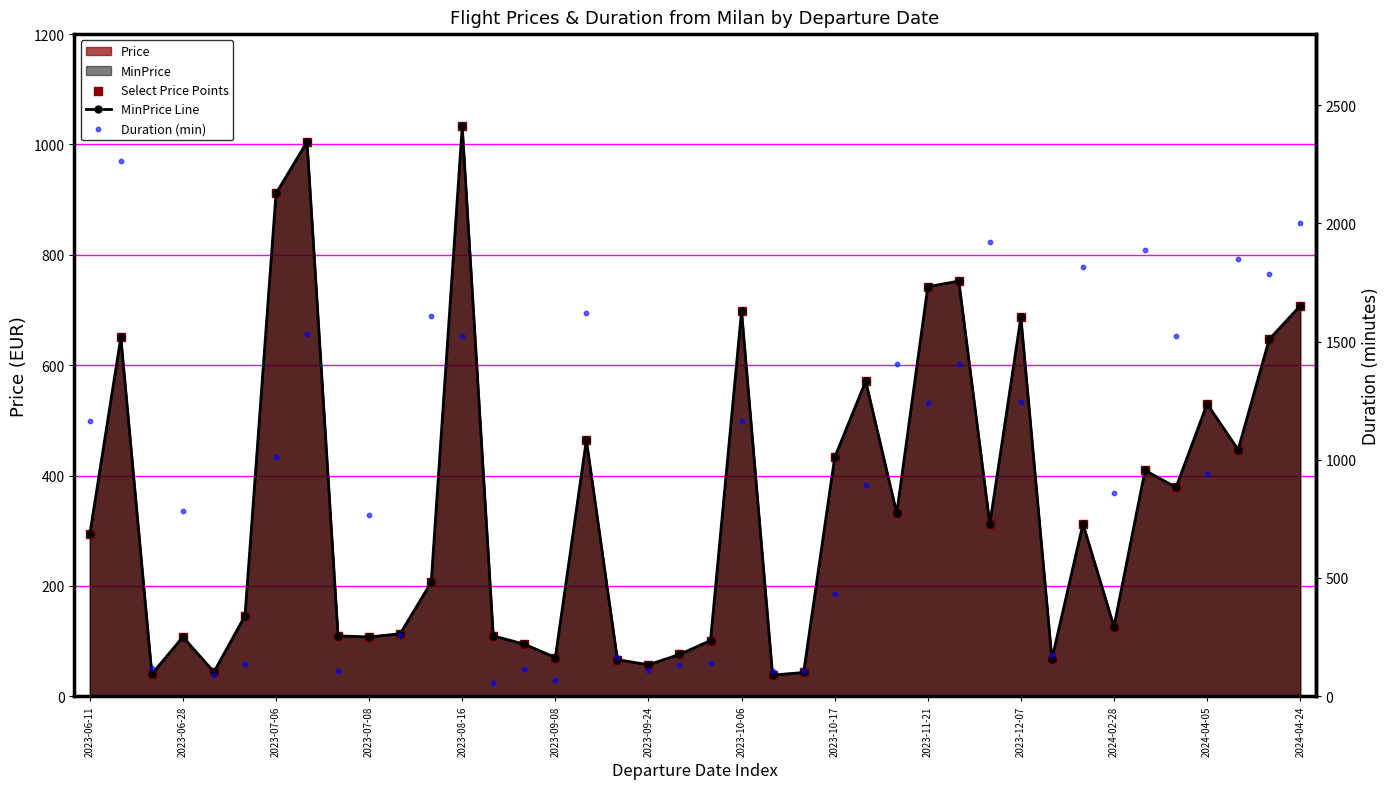

Which series has the largest total across all categories?

Duration (min)